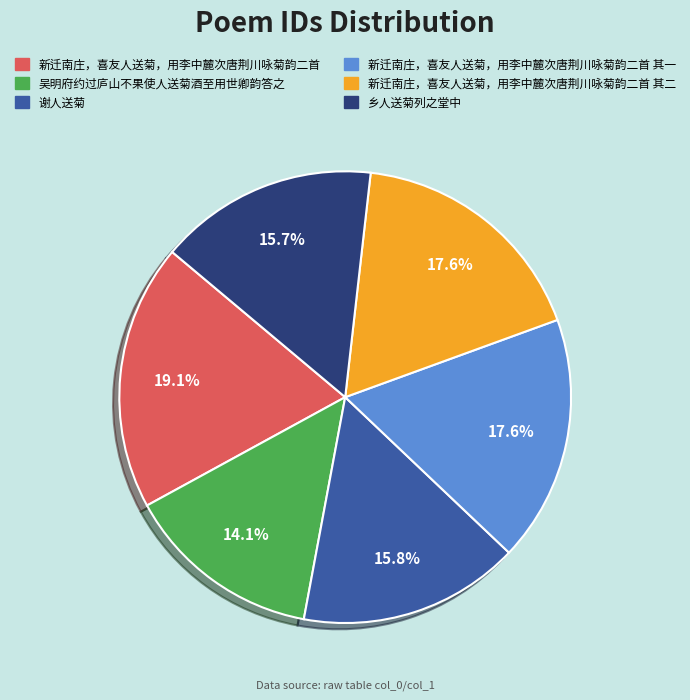

To the nearest percent, what is the combined percentage of 新迁南庄，喜友人送菊，用李中麓次唐荆川咏菊韵二首 其二 and 新迁南庄，喜友人送菊，用李中麓次唐荆川咏菊韵二首 其一?

35%